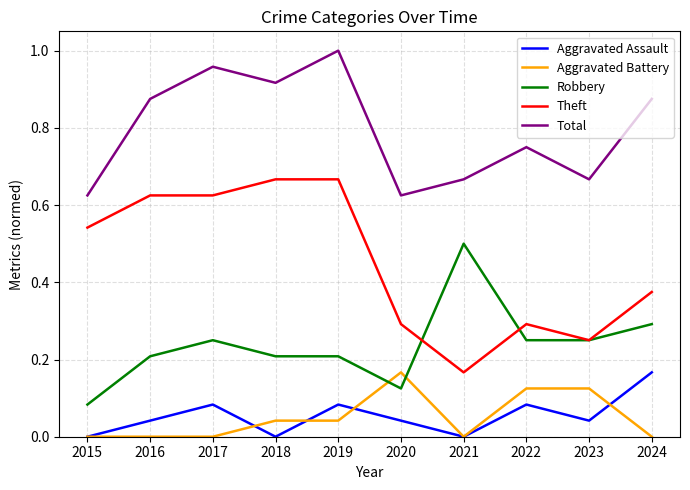

Which series has the largest range (max minus min)?

Theft